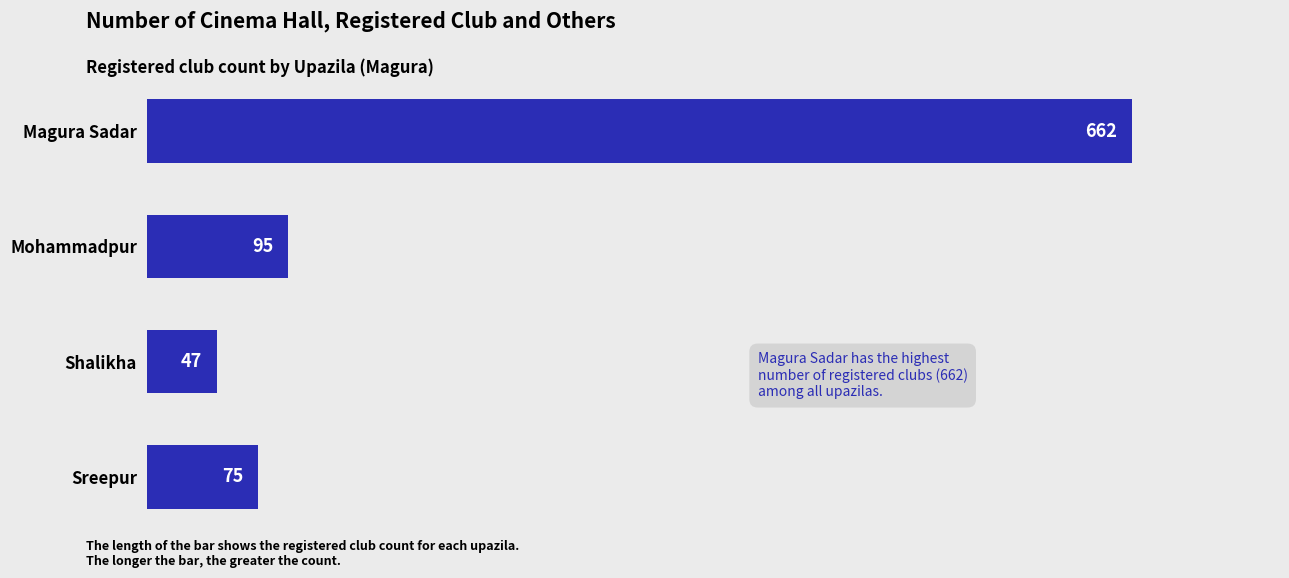

What is the difference between the values at Mohammadpur and Shalikha?

48